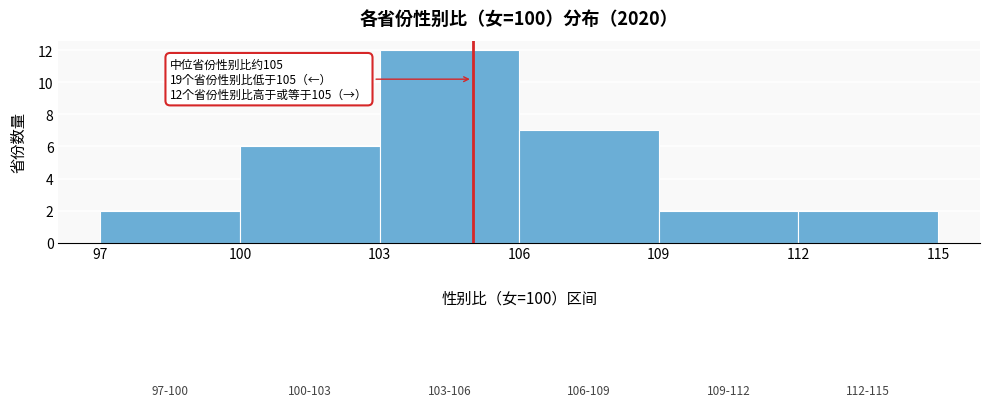

Over which range of the x-axis is the bar tallest?

103 to 106